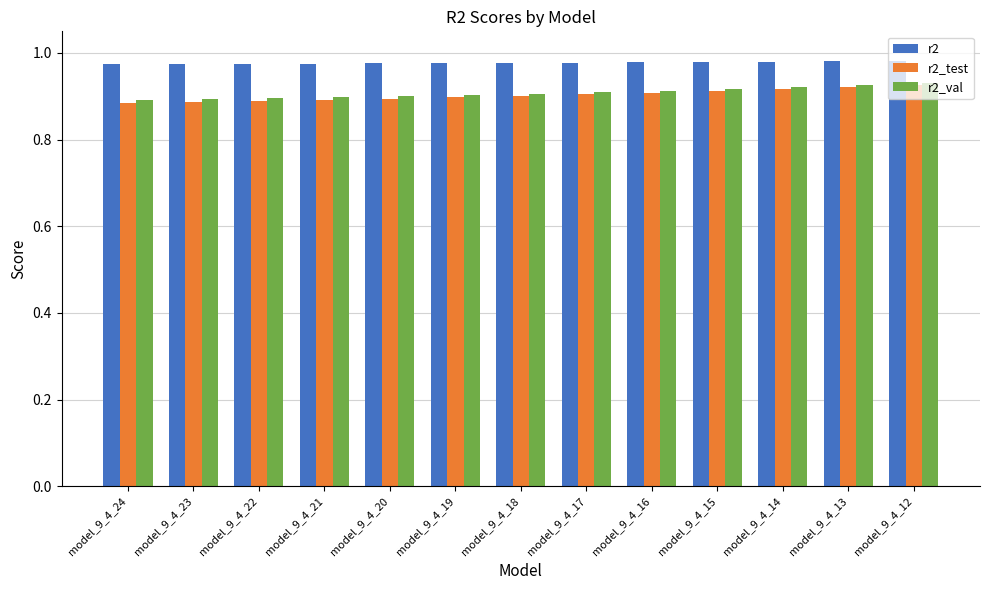

Which series has the largest total across all categories?

r2